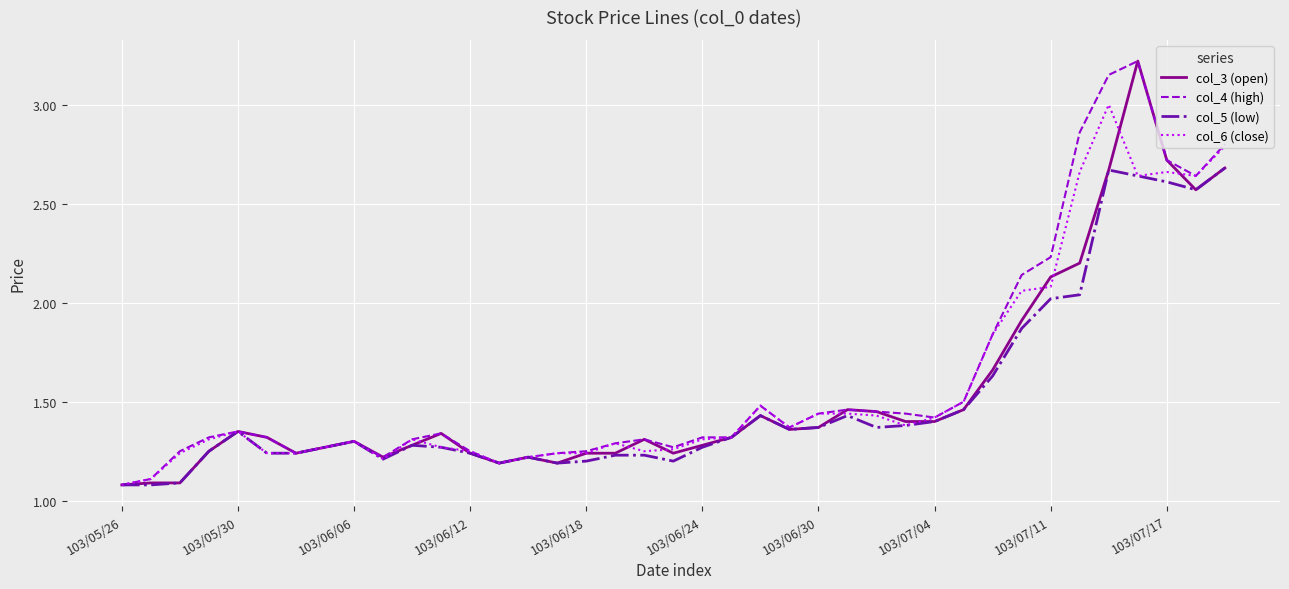

What is the minimum value for col_5 (low)?

1.1